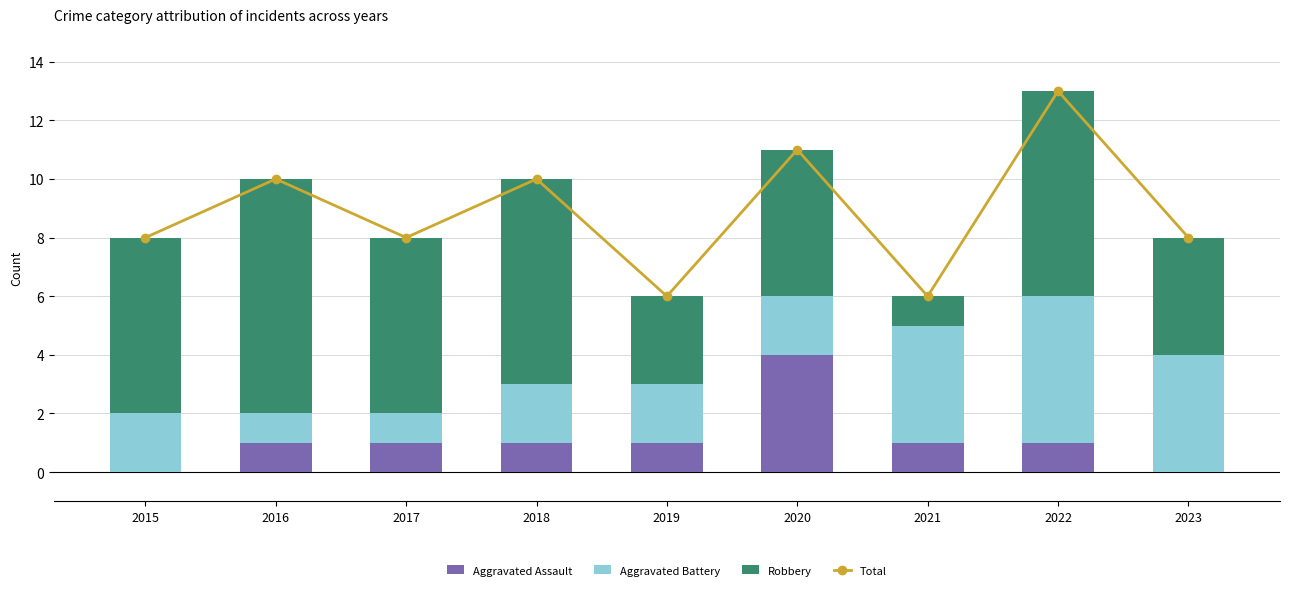

What is the value of the Total bar at the 4th from the left?

10